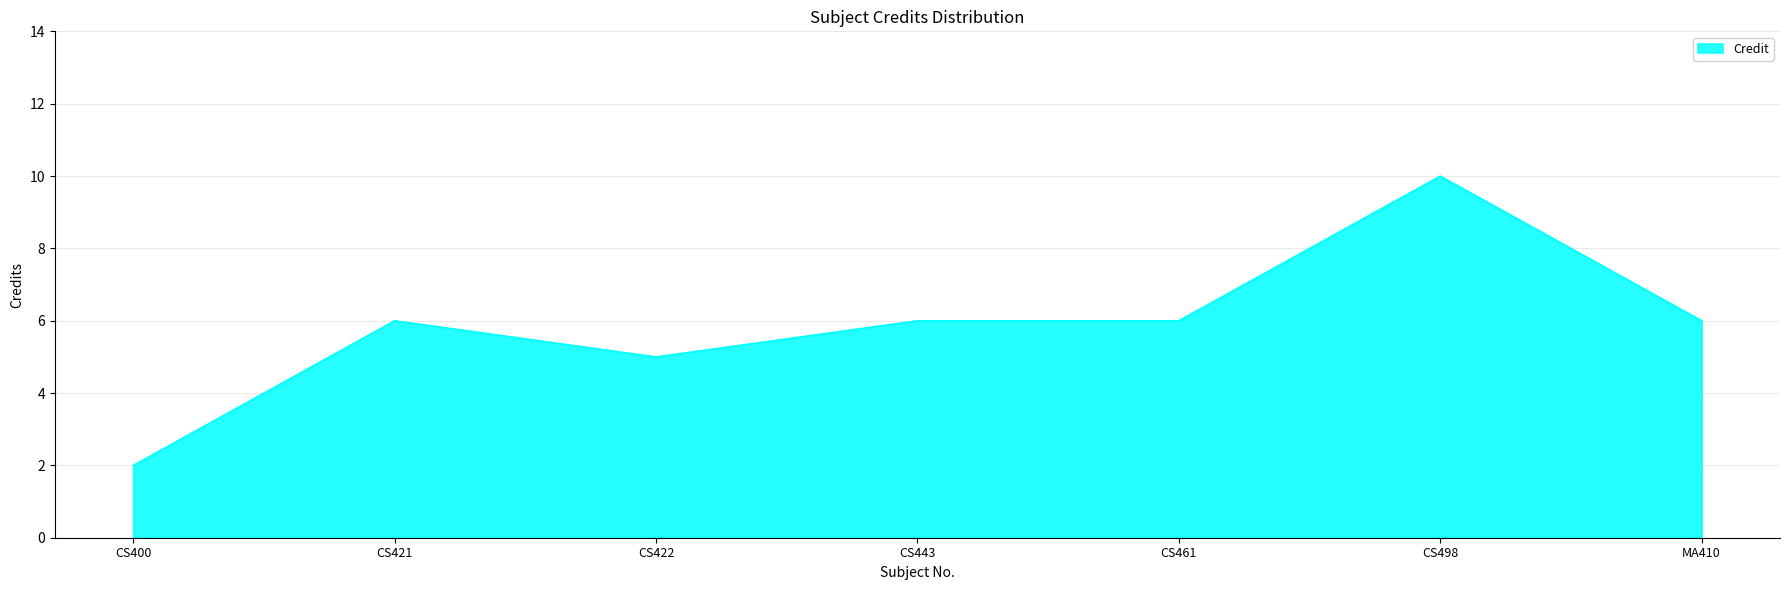

Reading right to left, transcribe all the data shown in this chart.

6	10	6	6	5	6	2